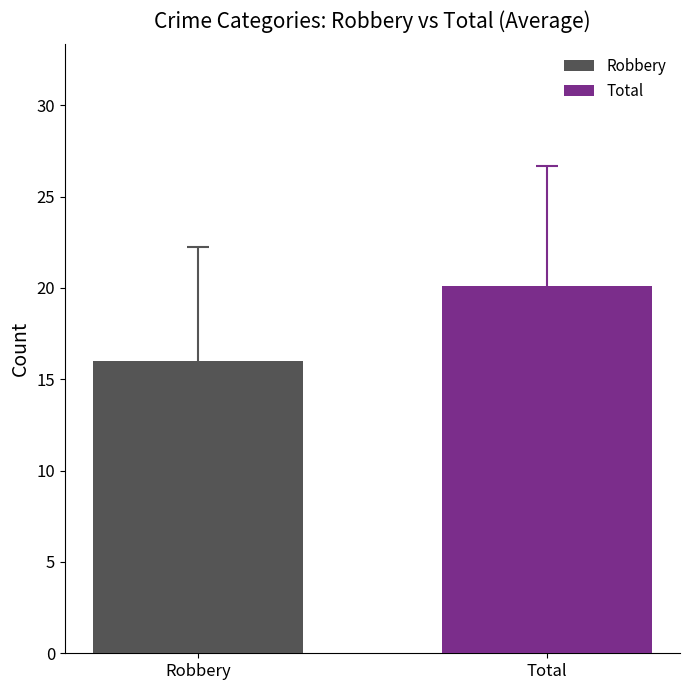

What is the smallest value displayed?

16.0